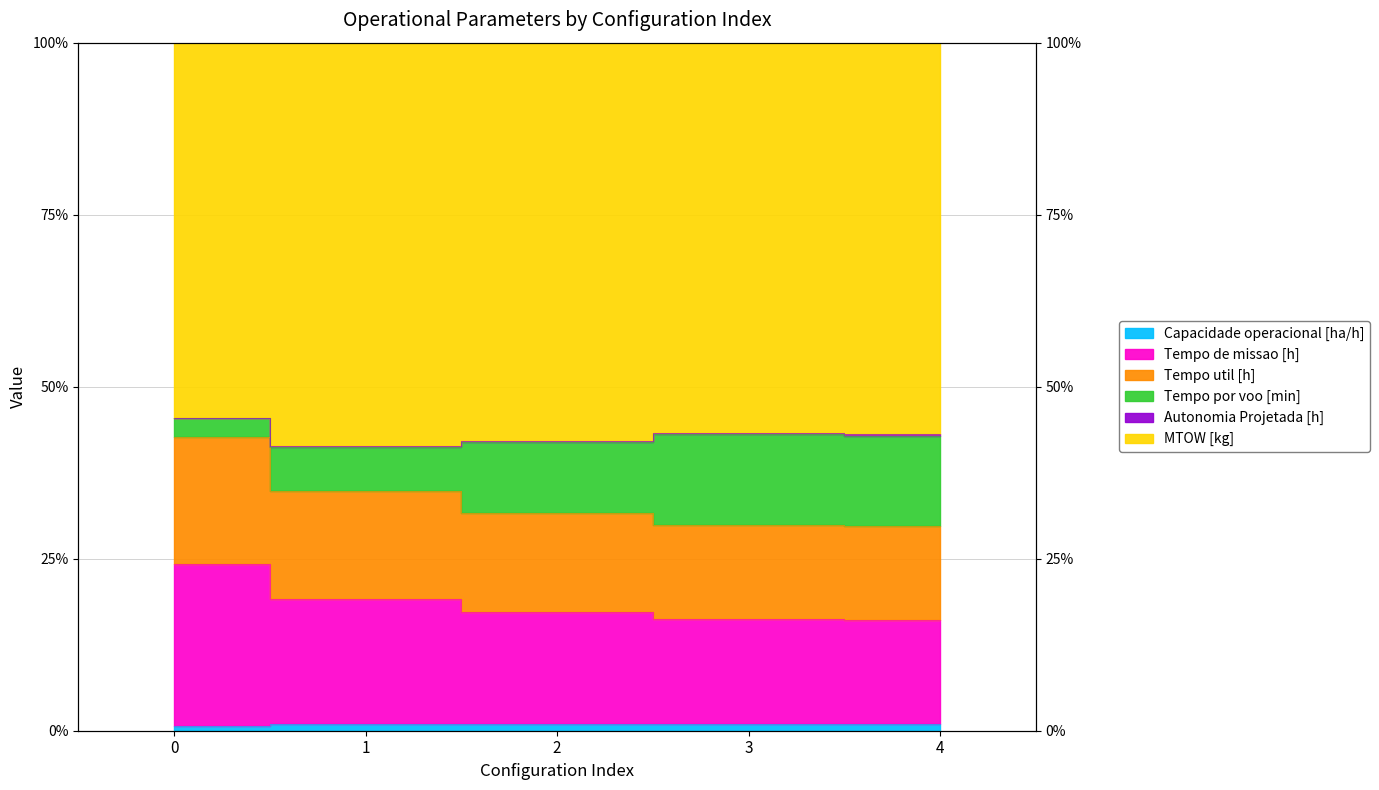

At which label is Tempo util [h] closest to 36?

1